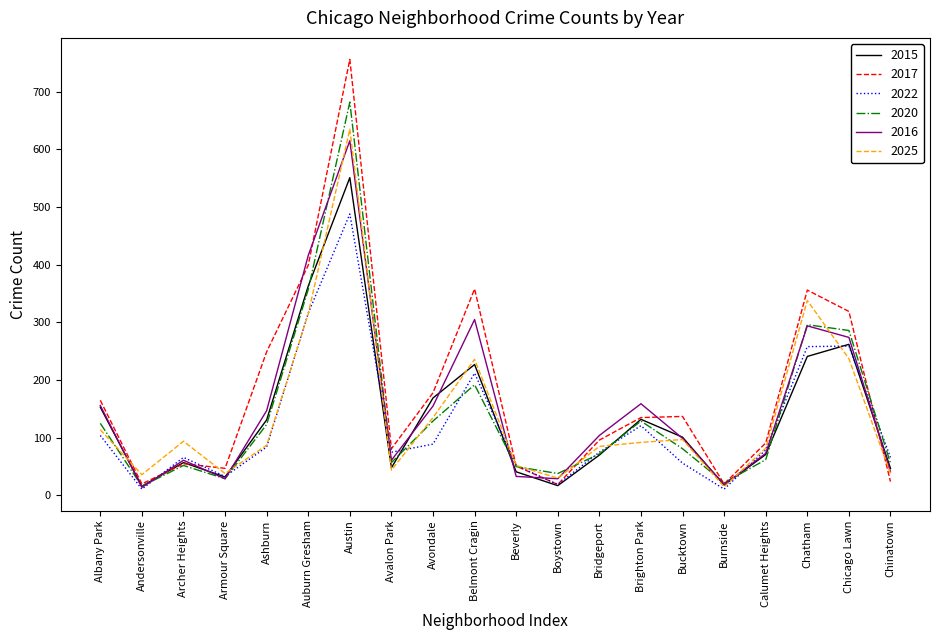

At which label does 2020 first exceed 81?

Albany Park